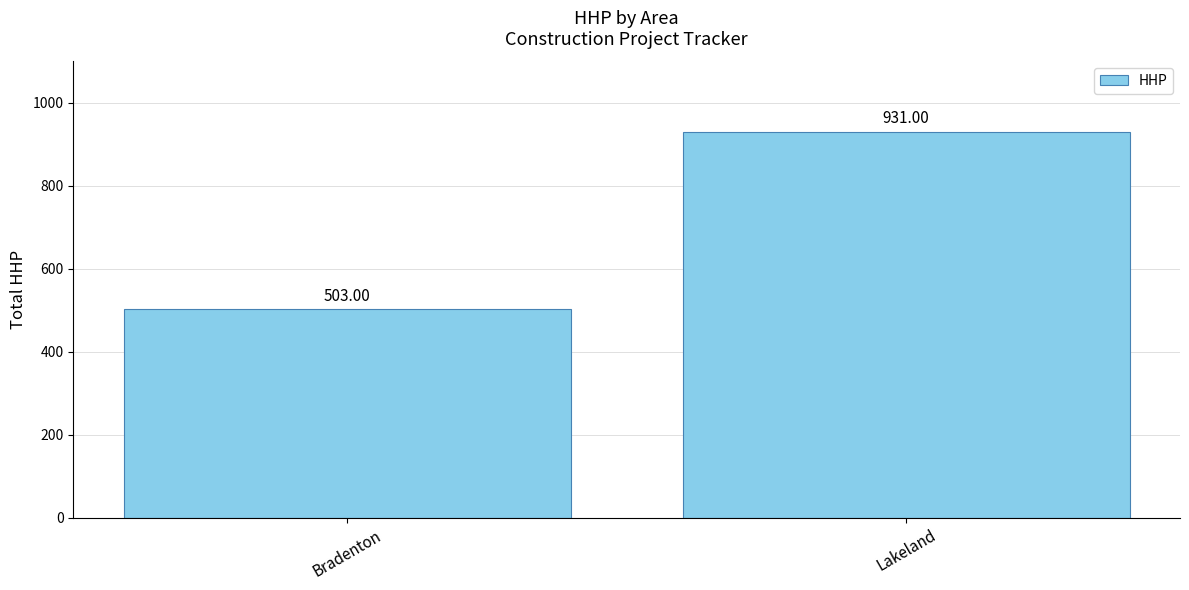

What is the label of the 1st bar from the right?

Lakeland